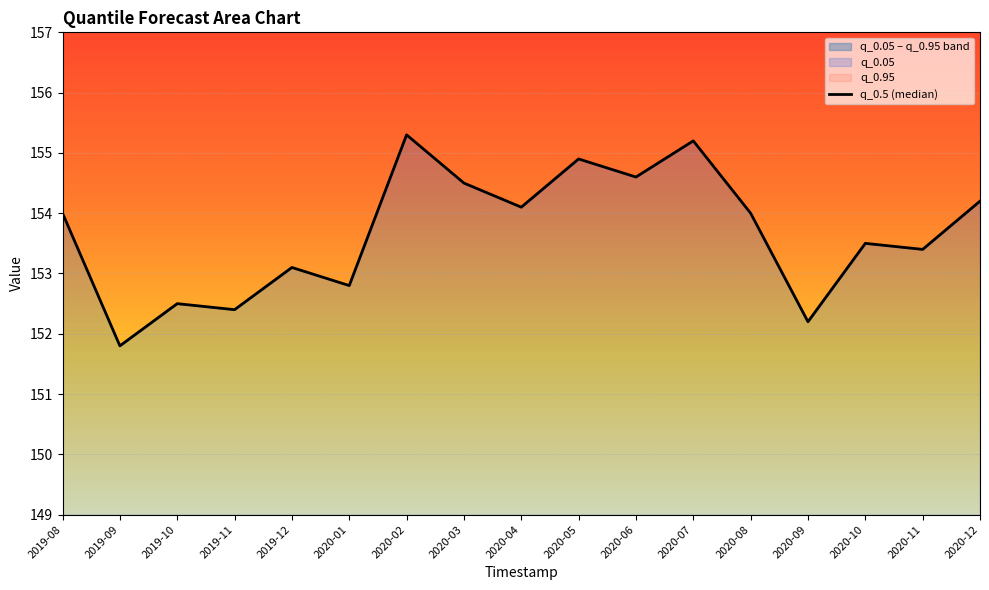

Approximately how many times larger is the value at 2019-10 compared to 2019-11?

1.0